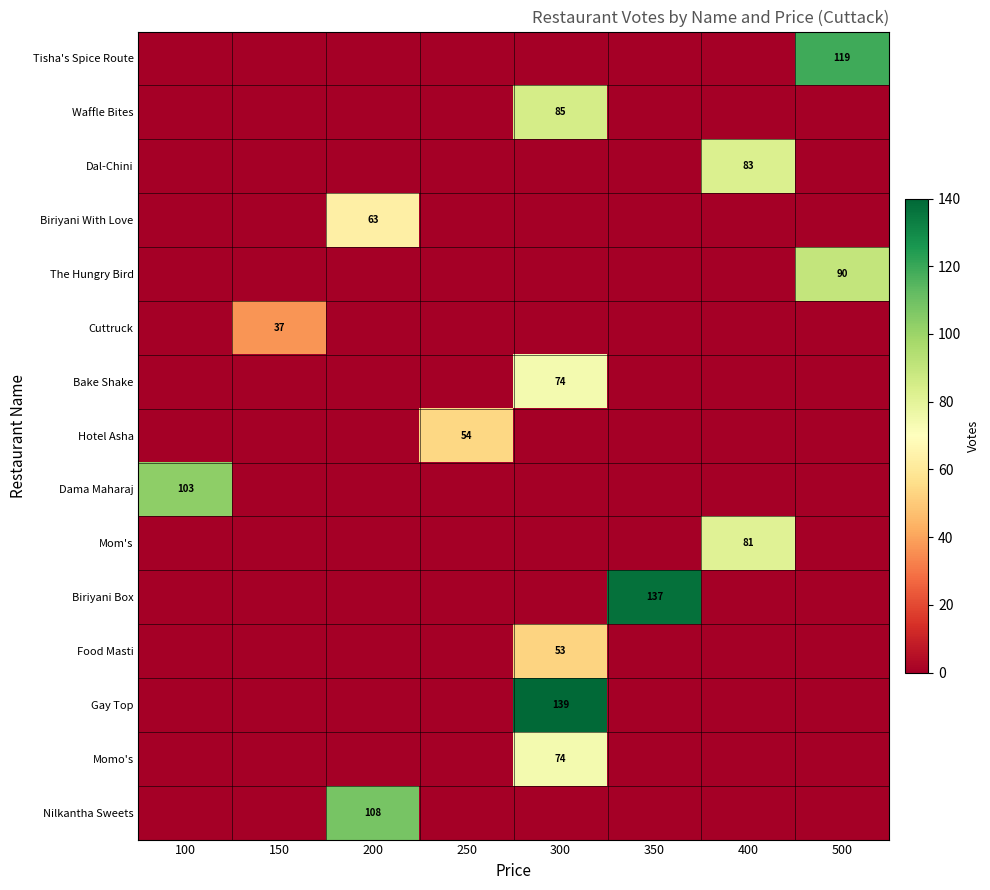

Which series changed the most between 150 and 300?

Gay Top